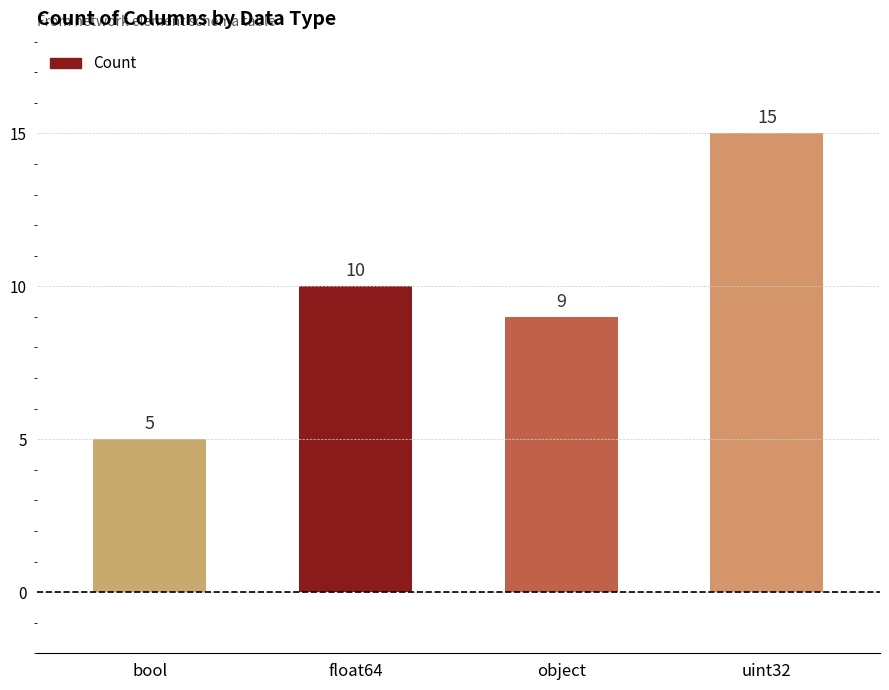

Reading left to right, what are all the values shown in this chart?

5	10	9	15